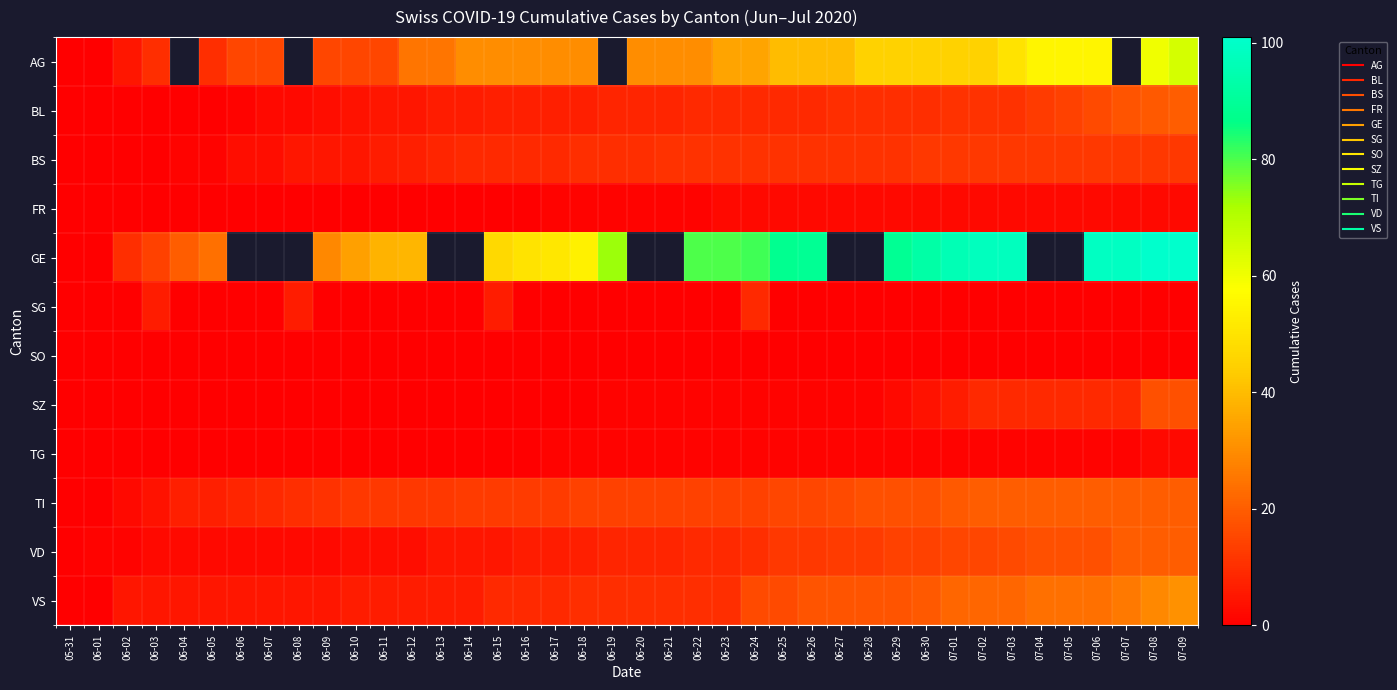

Which has a higher value, 06-18 or 06-22?

06-18